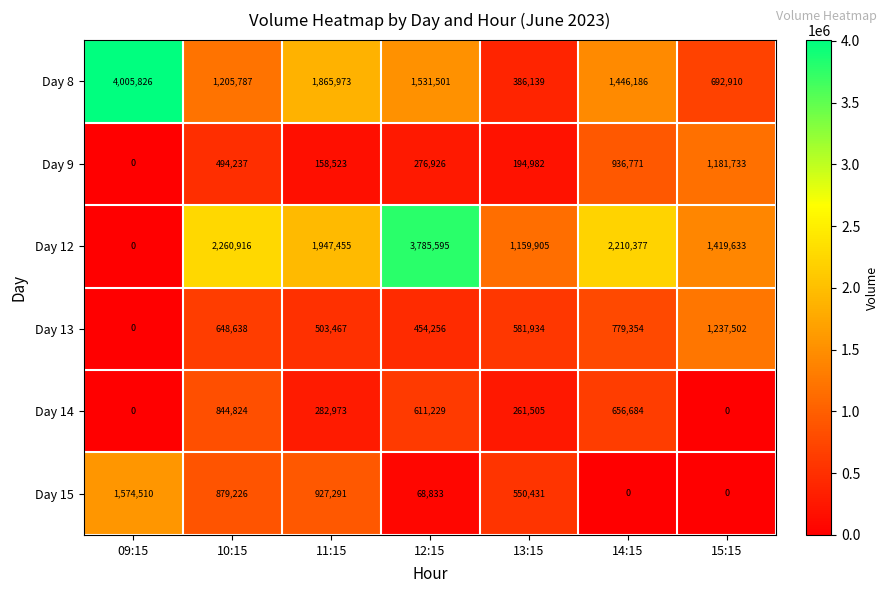

List the series in order of their peak value, lowest first.

Day 14, Day 9, Day 13, Day 15, Day 12, Day 8